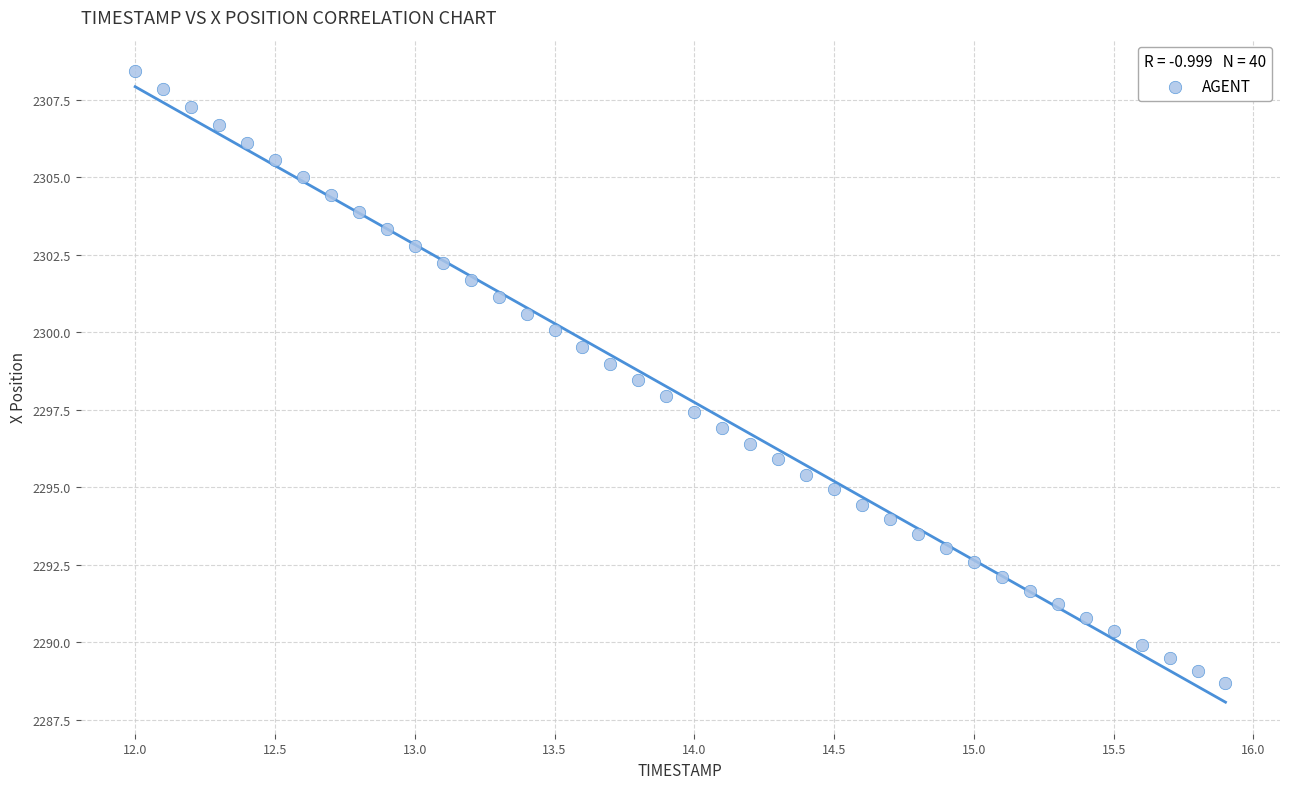

What is the range of X values (max minus min)?

3.9